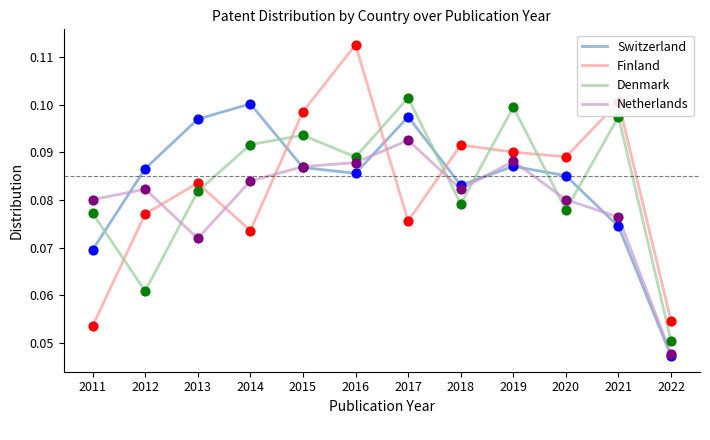

What are all the series names shown in the legend?

Switzerland, Finland, Denmark, Netherlands